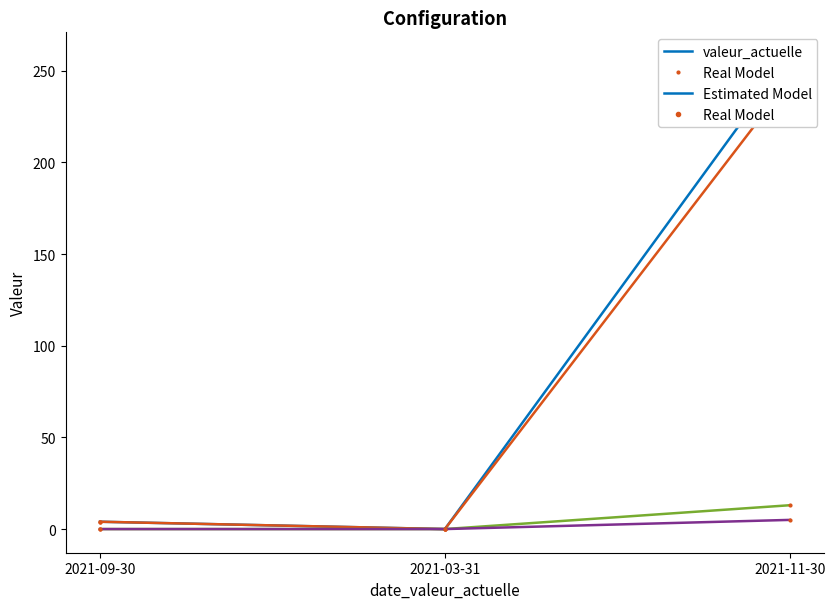

What is the difference between the maximum and minimum values in the Real Model series?

258